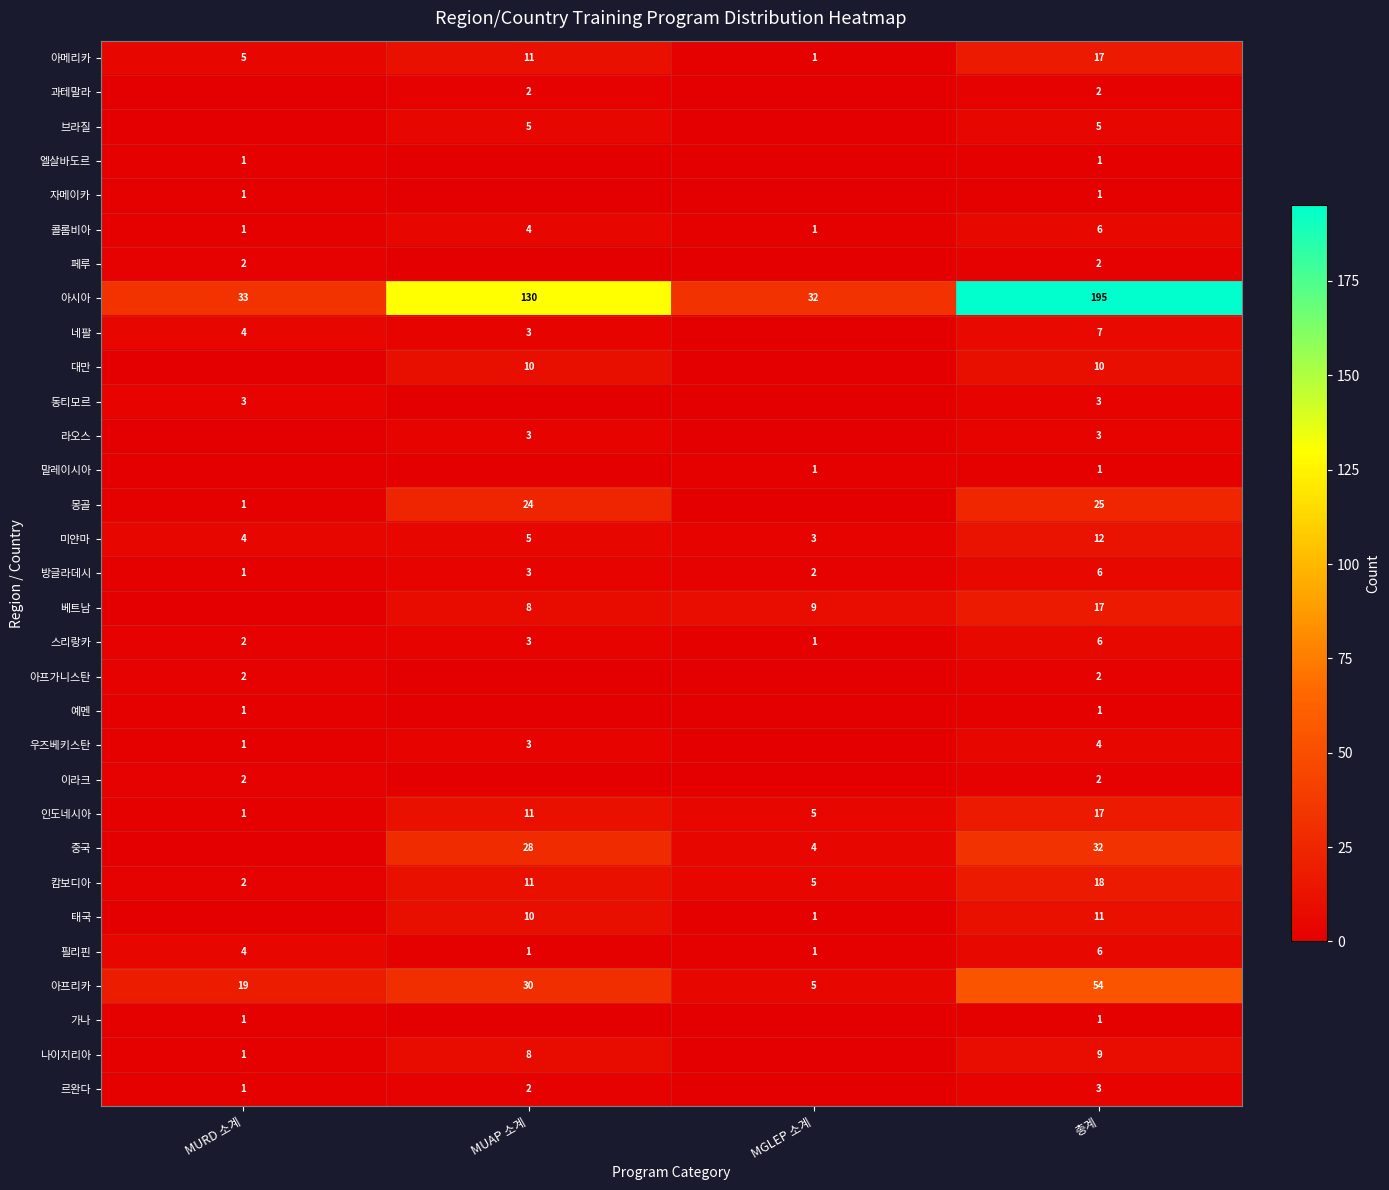

What is the sum of all 방글라데시 values?

12